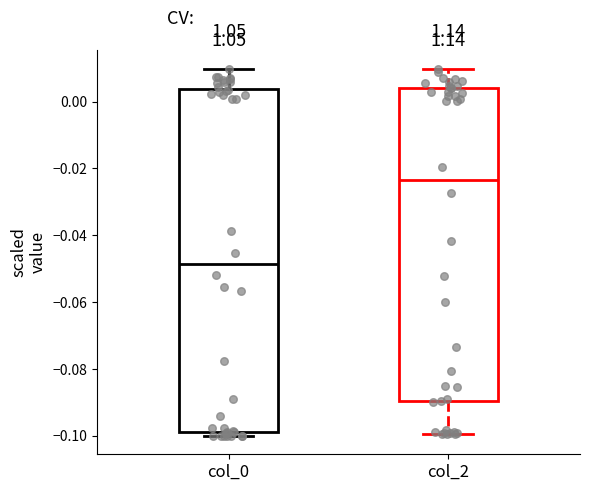

Comparing the boxes themselves (not the whiskers), which one is the tallest?

col_0